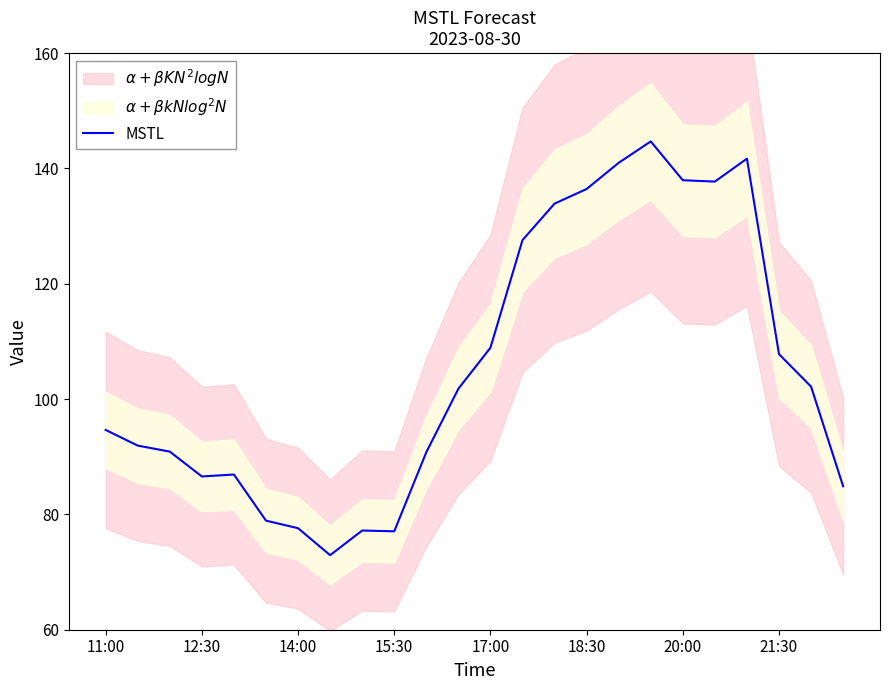

How many points are lower than both their immediate neighbors (excluding endpoints)?

4